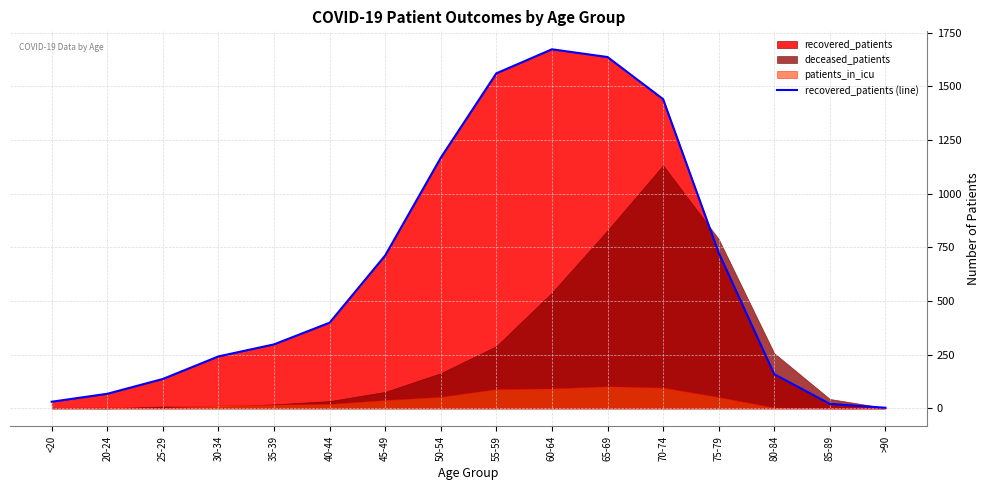

How many values exceed 399?

7